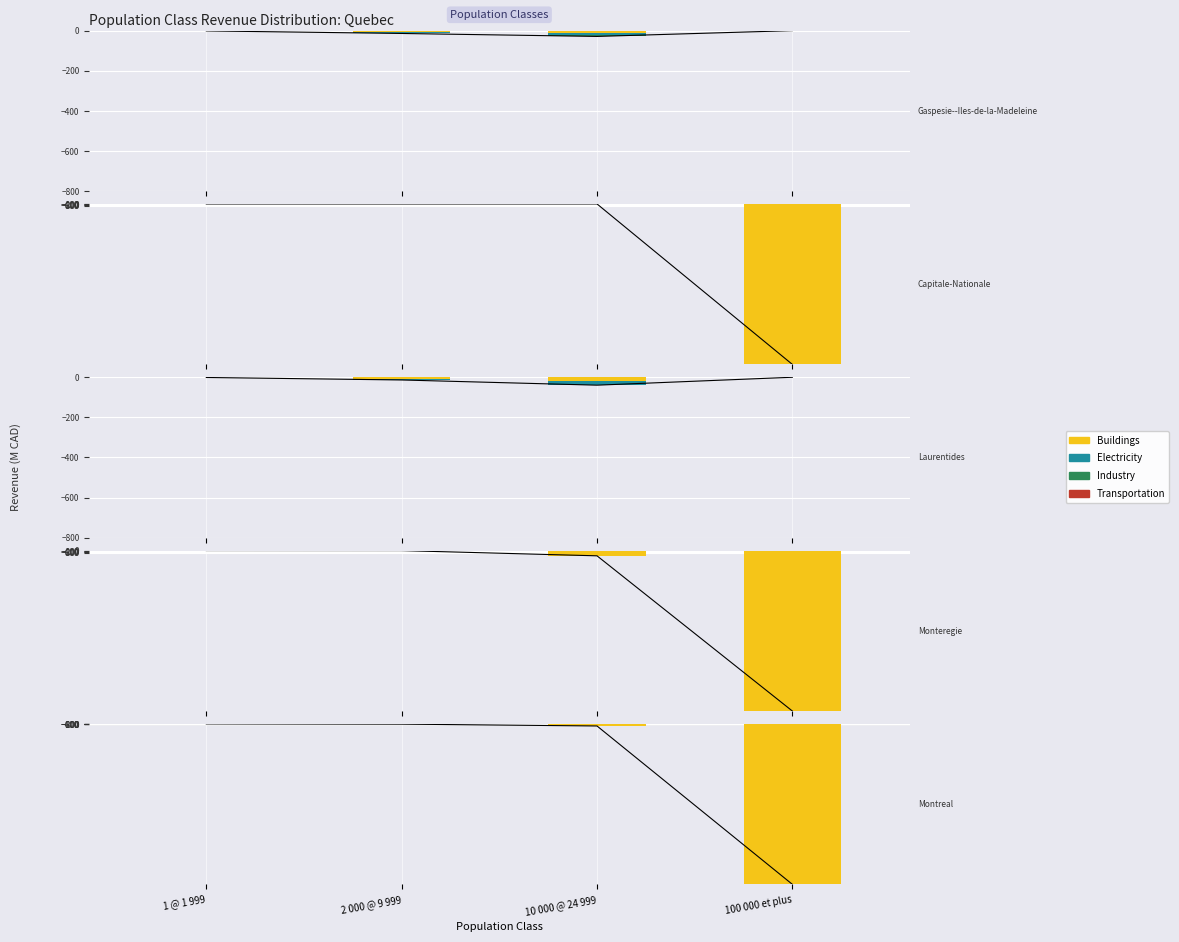

Is the value of Buildings at 1 @ 1 999 greater than the value of Transportation at 100 000 et plus?

No